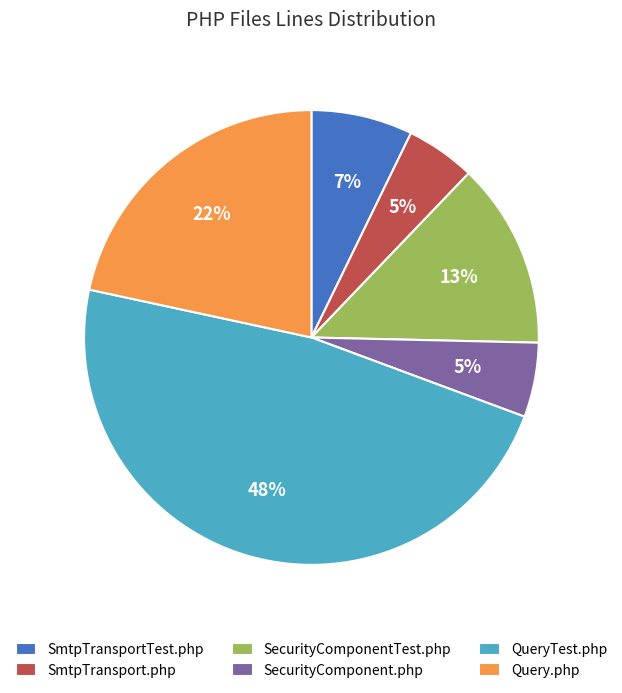

Between SmtpTransport.php and SecurityComponentTest.php, which is larger?

SecurityComponentTest.php